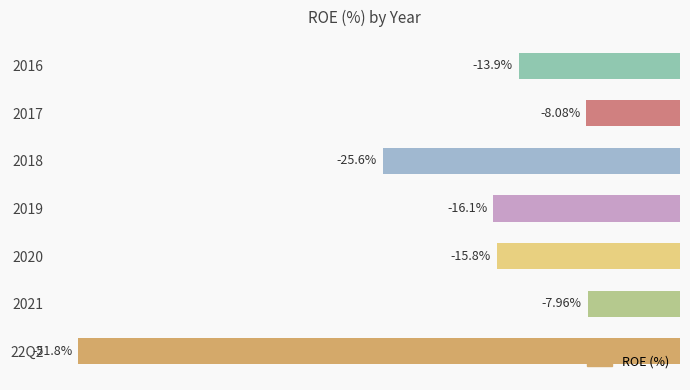

Which label corresponds to the smallest value in the chart?

22Q2